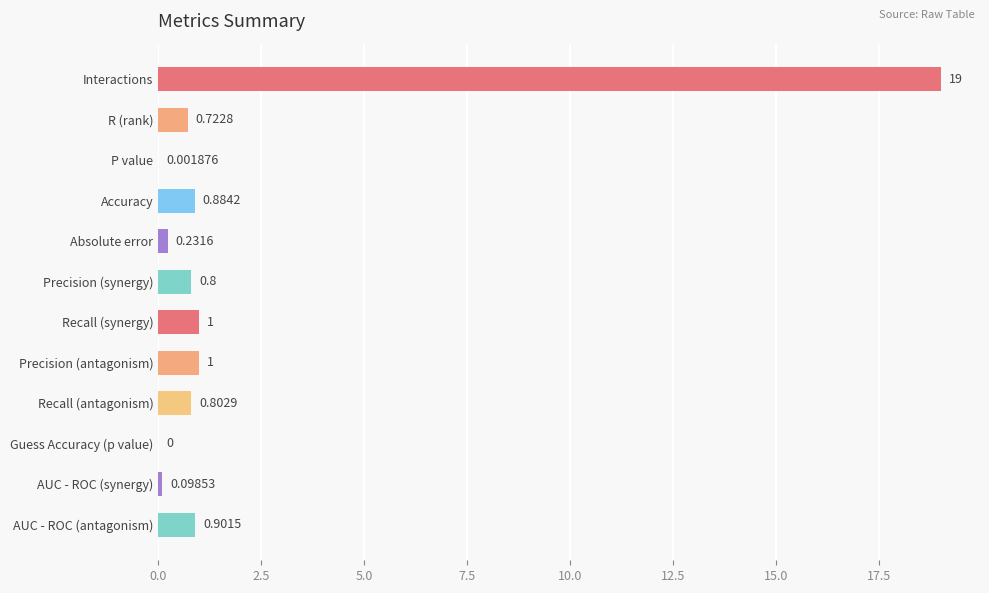

What is the change in value from Interactions to P value?

-19.0